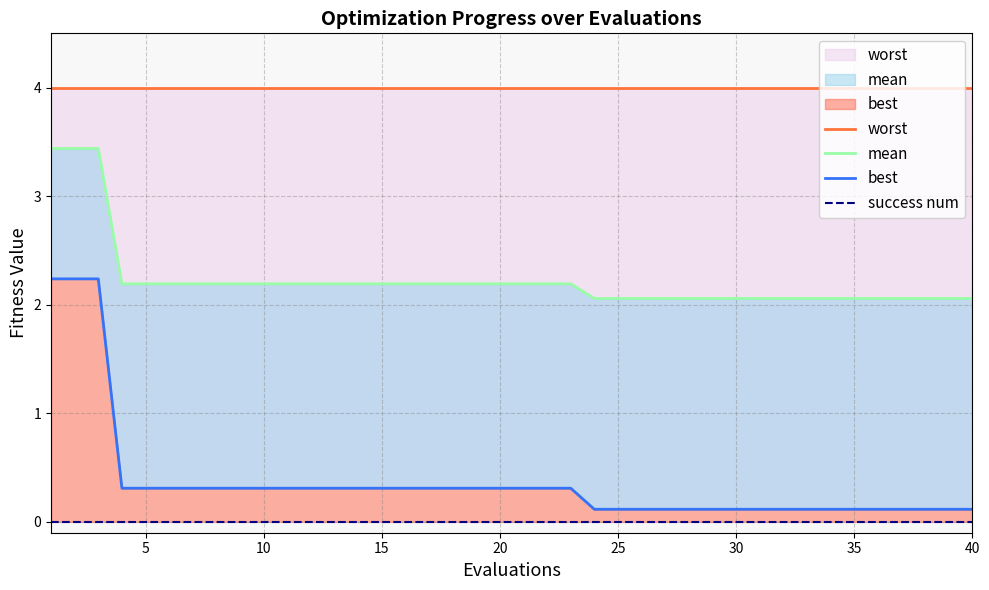

Between 20 and 25, which series saw the biggest shift?

best